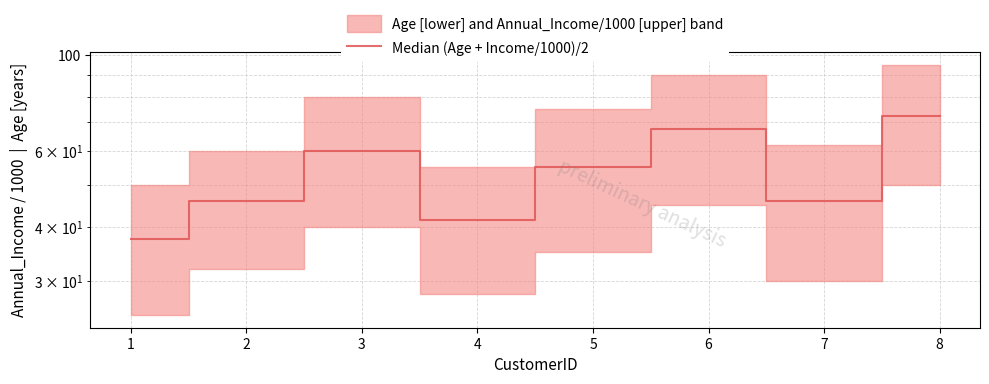

The chart shows a value of 15.2 at 3. True or false?

False